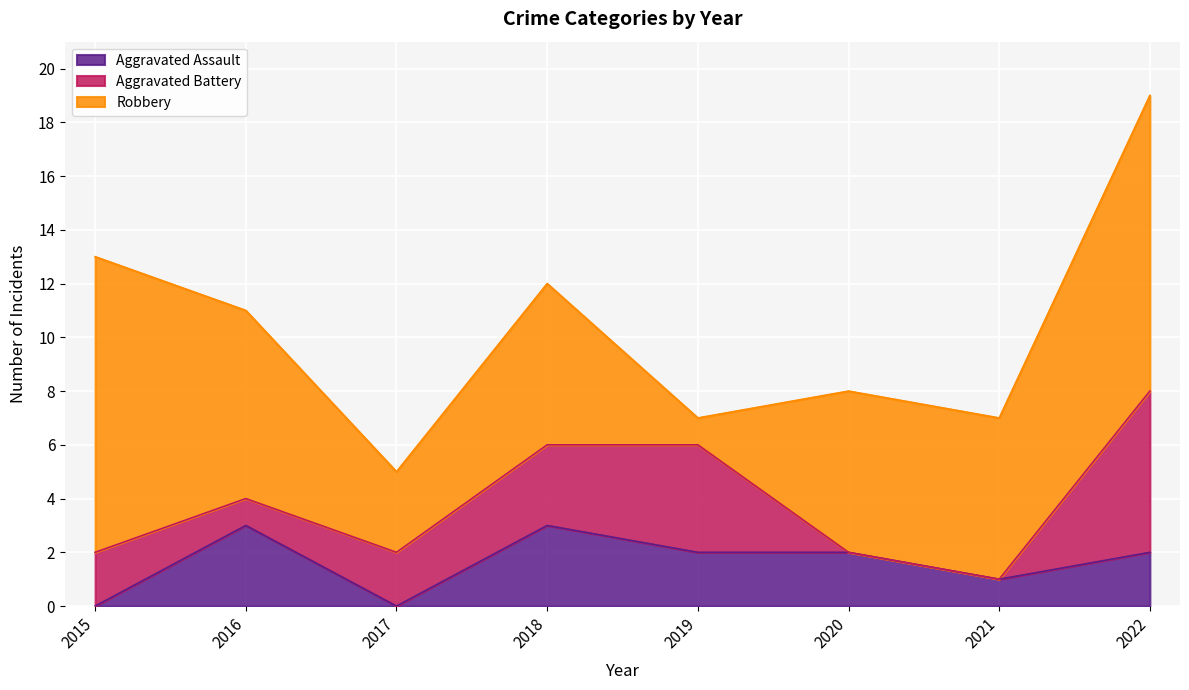

Reading right to left, list all the values displayed in this chart.

Aggravated Assault: 2022=2	2021=1	2020=2	2019=2	2018=3	2017=0	2016=3	2015=0
Aggravated Battery: 2022=6	2021=0	2020=0	2019=4	2018=3	2017=2	2016=1	2015=2
Robbery: 2022=11	2021=6	2020=6	2019=1	2018=6	2017=3	2016=7	2015=11